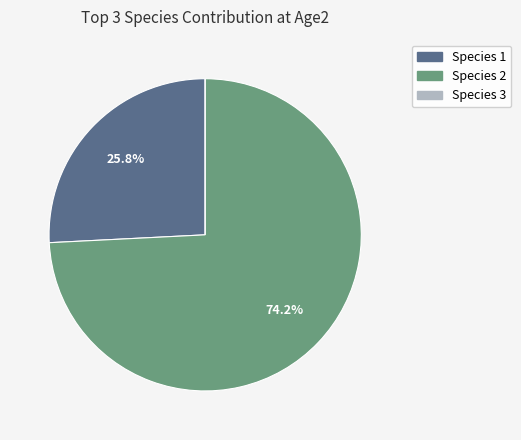

To the nearest percent, what is the difference between the largest and smallest slice percentages?

74%